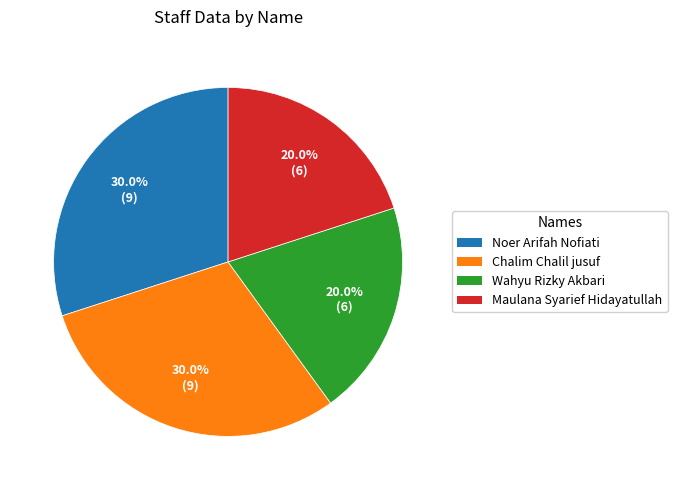

To the nearest percent, what percentage of the pie is Noer Arifah Nofiati?

30%